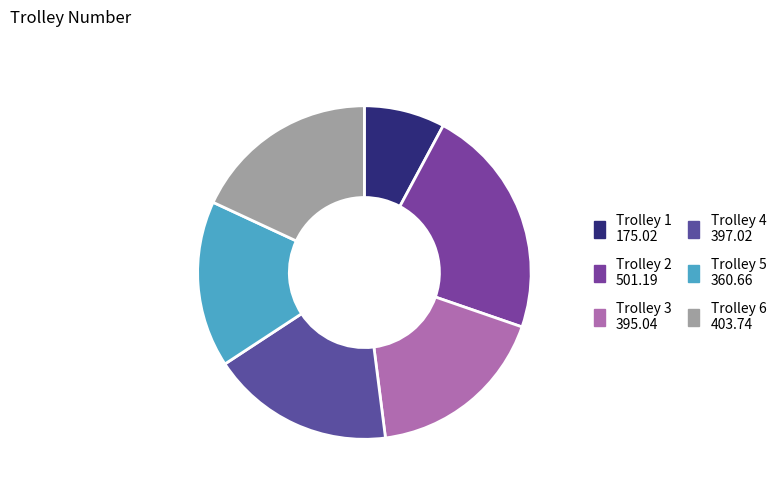

Rank the categories by value from highest to lowest.

Trolley 2, Trolley 6, Trolley 4, Trolley 3, Trolley 5, Trolley 1